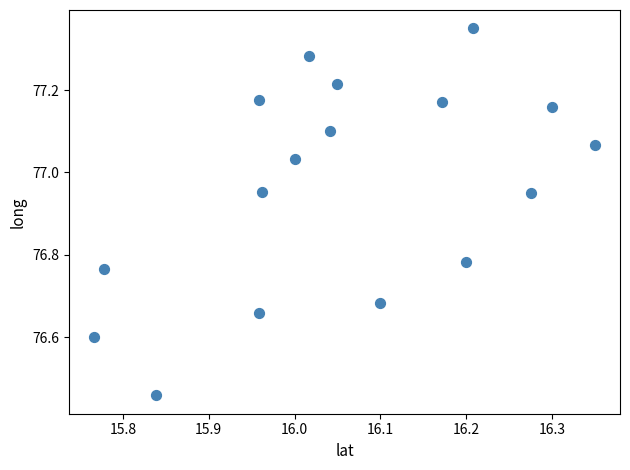

What is the range of Y values (max minus min)?

0.9